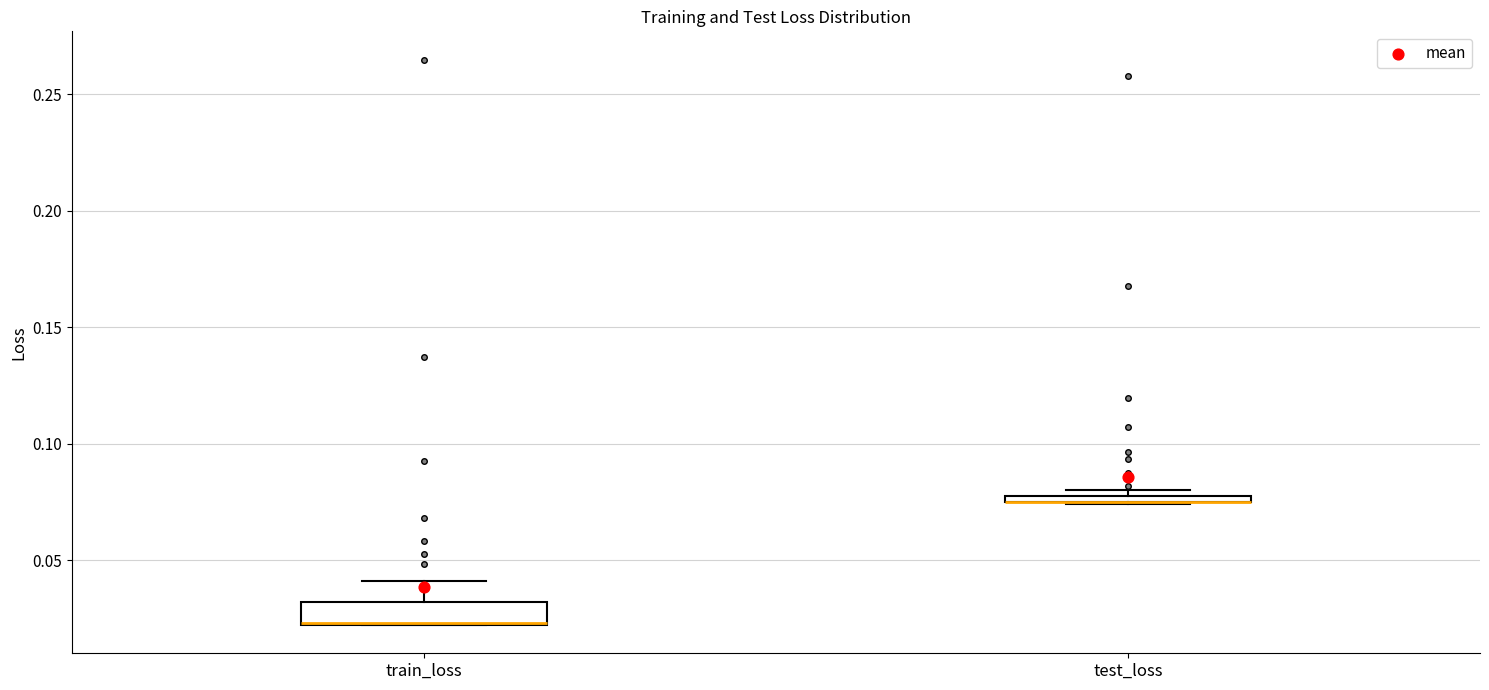

Where is the upper edge of the box for train_loss on the y-axis? The values are not printed on the chart, so give them approximately, as read against the axis.

0.030